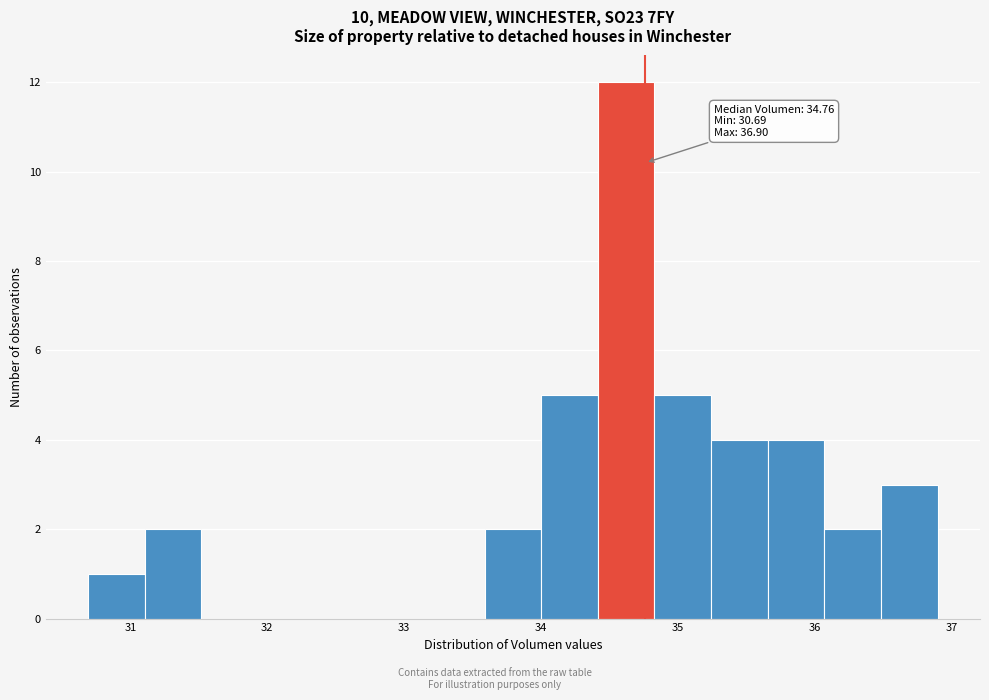

Over which range of the x-axis is the bar tallest?

34.4 to 34.8